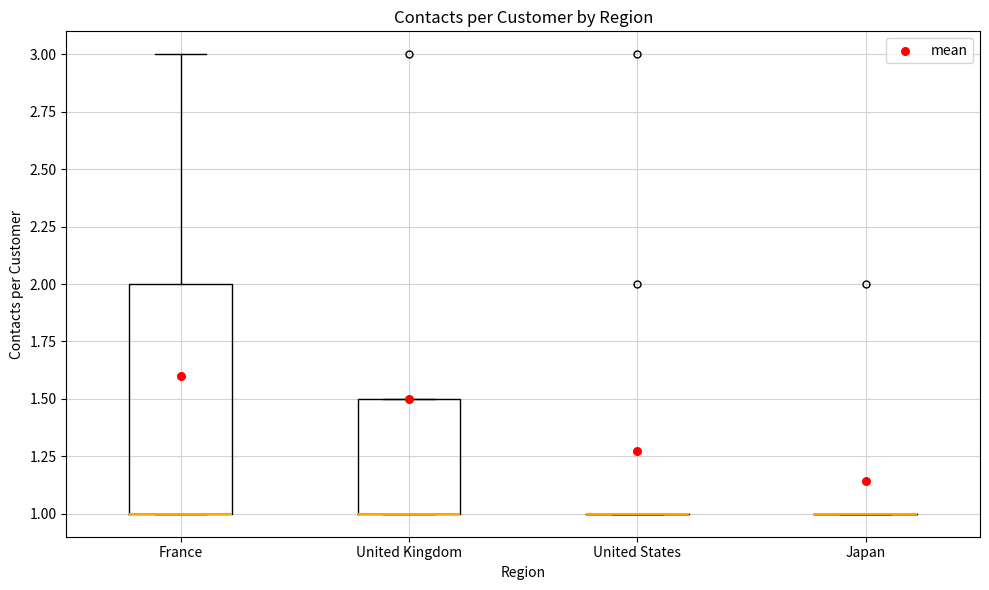

Reading left to right, transcribe this box plot: for each box, give where its median line is, the range the box spans, and where its two whiskers end, as read against the y-axis. The values are not printed on the chart, so give them approximately, as read against the axis.

France: median 1.0 (drawn on the box's lower edge), box 1.0 to 2.0, whiskers 1.0 to 3.0
United Kingdom: median 1.0 (drawn on the box's lower edge), box 1.0 to 1.5, whiskers 1.0 to 1.5
United States: box collapsed to a line at 1.0, whiskers 1.0 to 1.0
Japan: box collapsed to a line at 1.0, whiskers 1.0 to 1.0